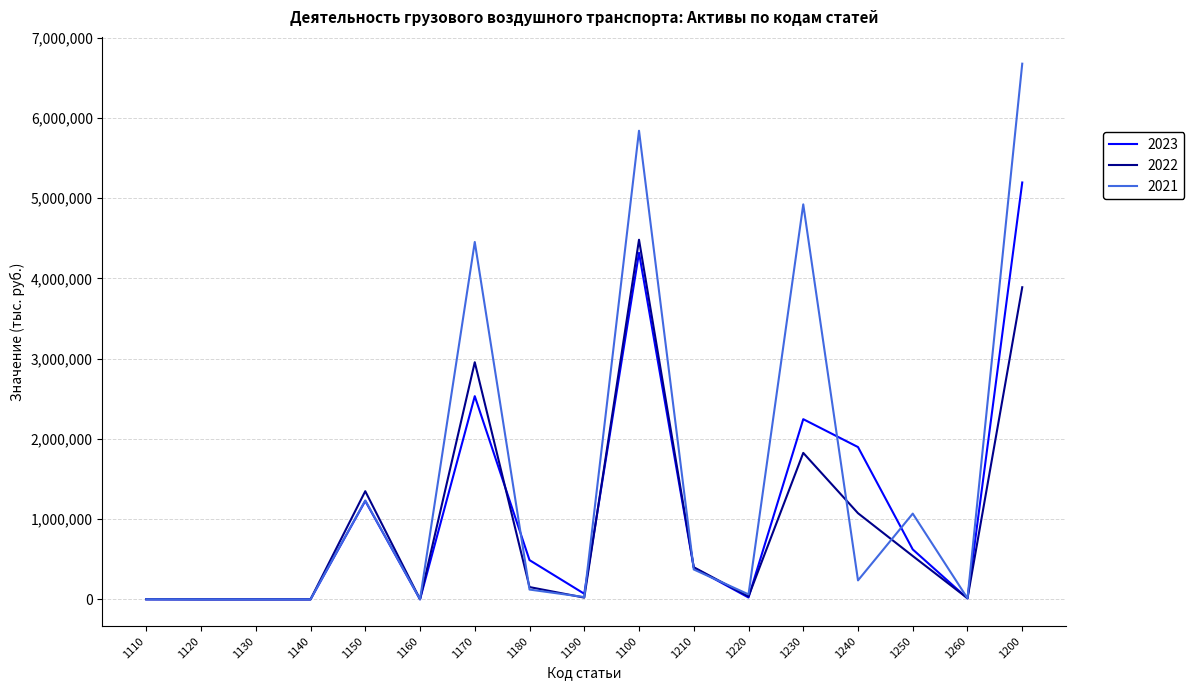

True or false: 2021 and 2023 intersect in this chart.

True